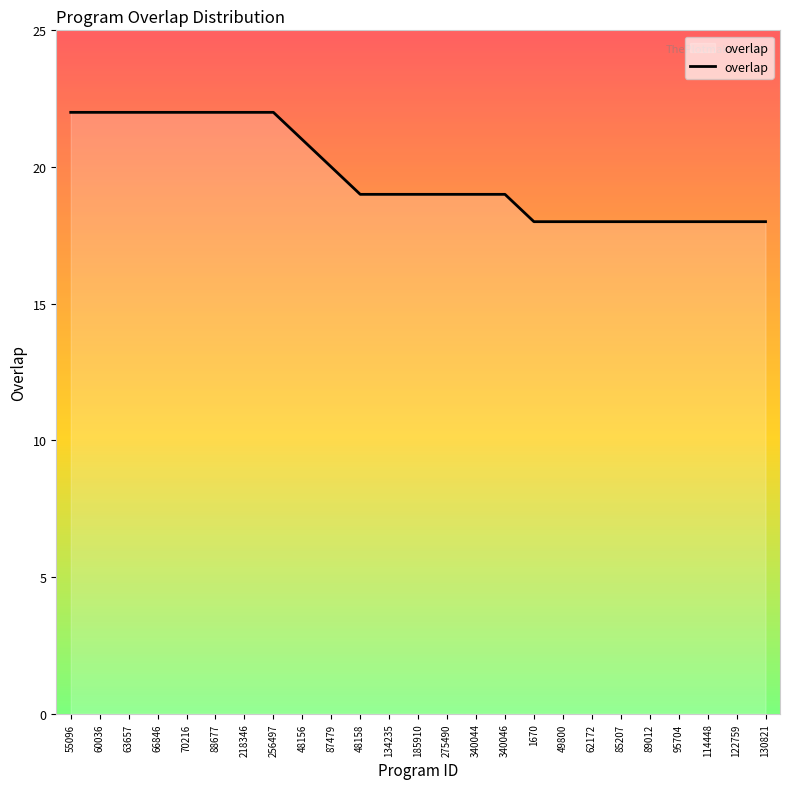

What is the smallest value displayed?

18